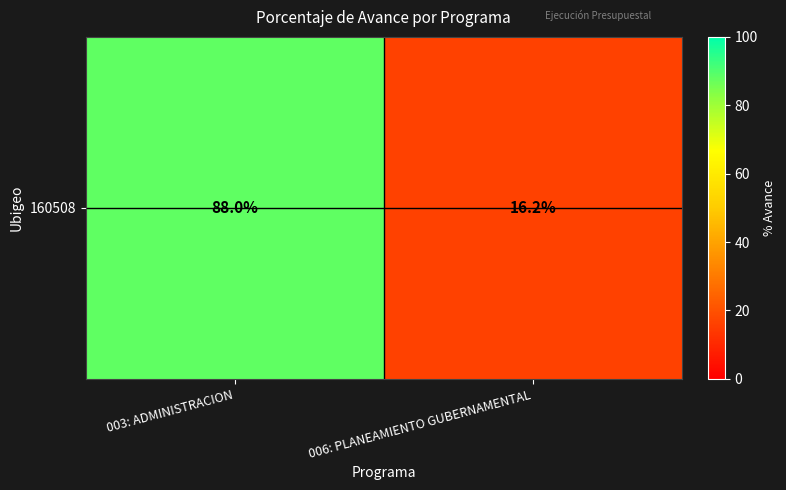

What is the minimum value shown in the chart?

16.2